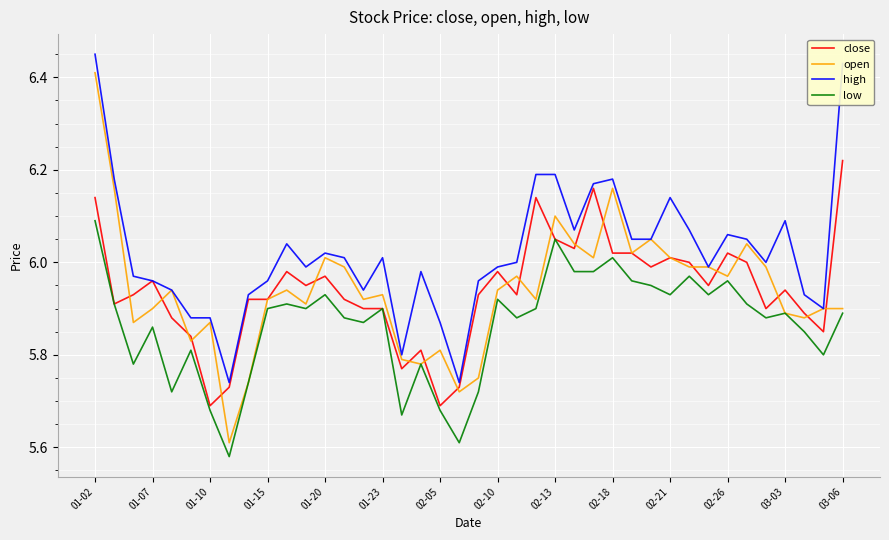

At how many categories does at least one series exceed 5?

40